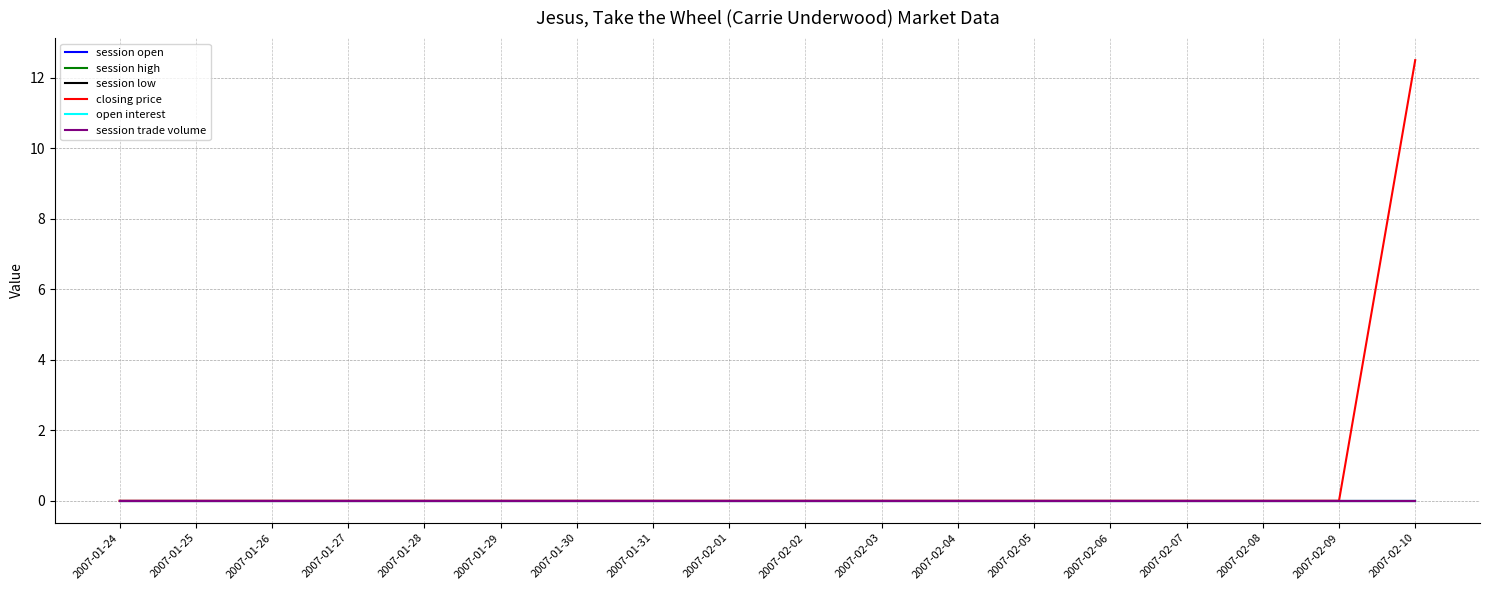

Does the chart have visible grid lines?

Yes